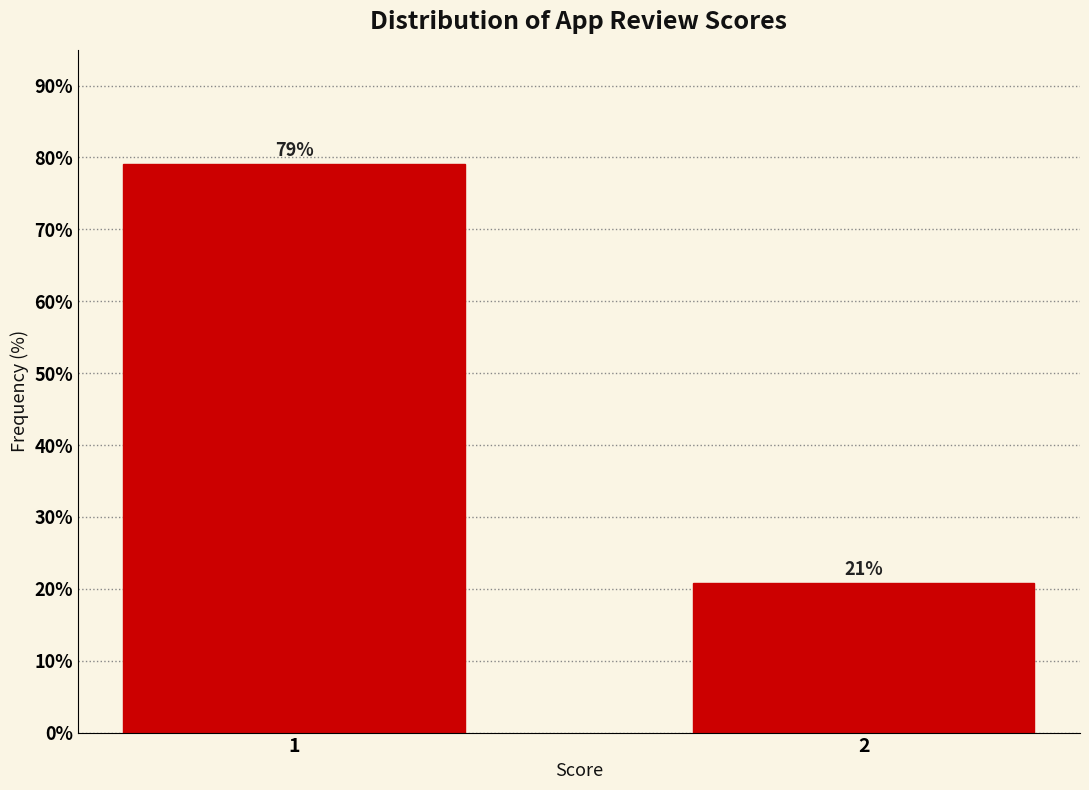

What is the maximum value shown in the chart?

79.1